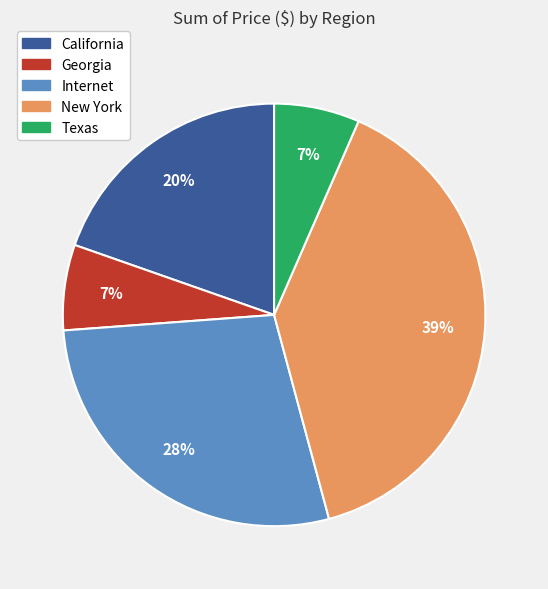

Does any single category account for the majority?

No